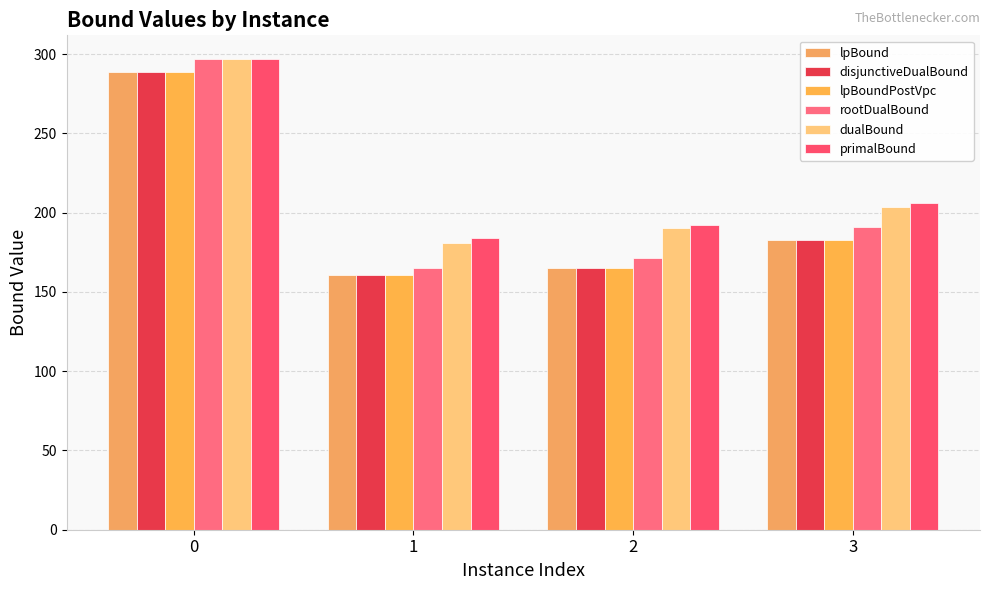

Count the number of categories in the chart.

4